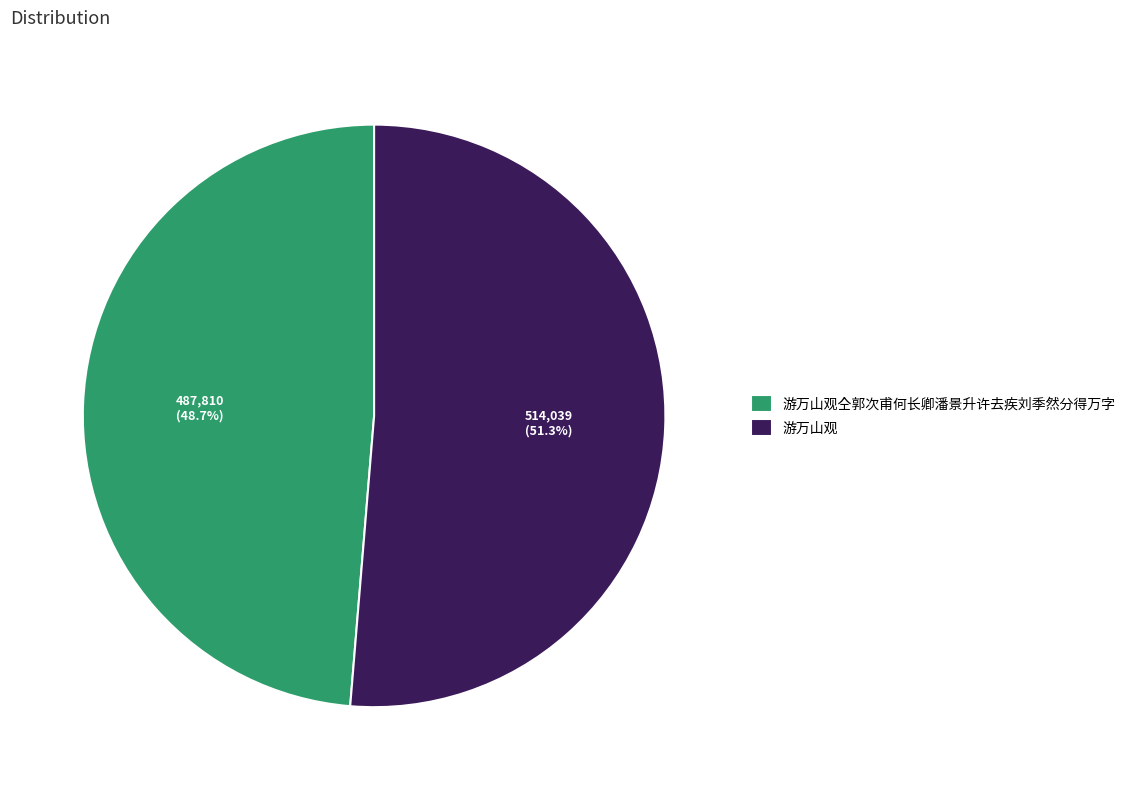

What is the total percentage of 游万山观仝郭次甫何长卿潘景升许去疾刘季然分得万字 and 游万山观?

100.0%